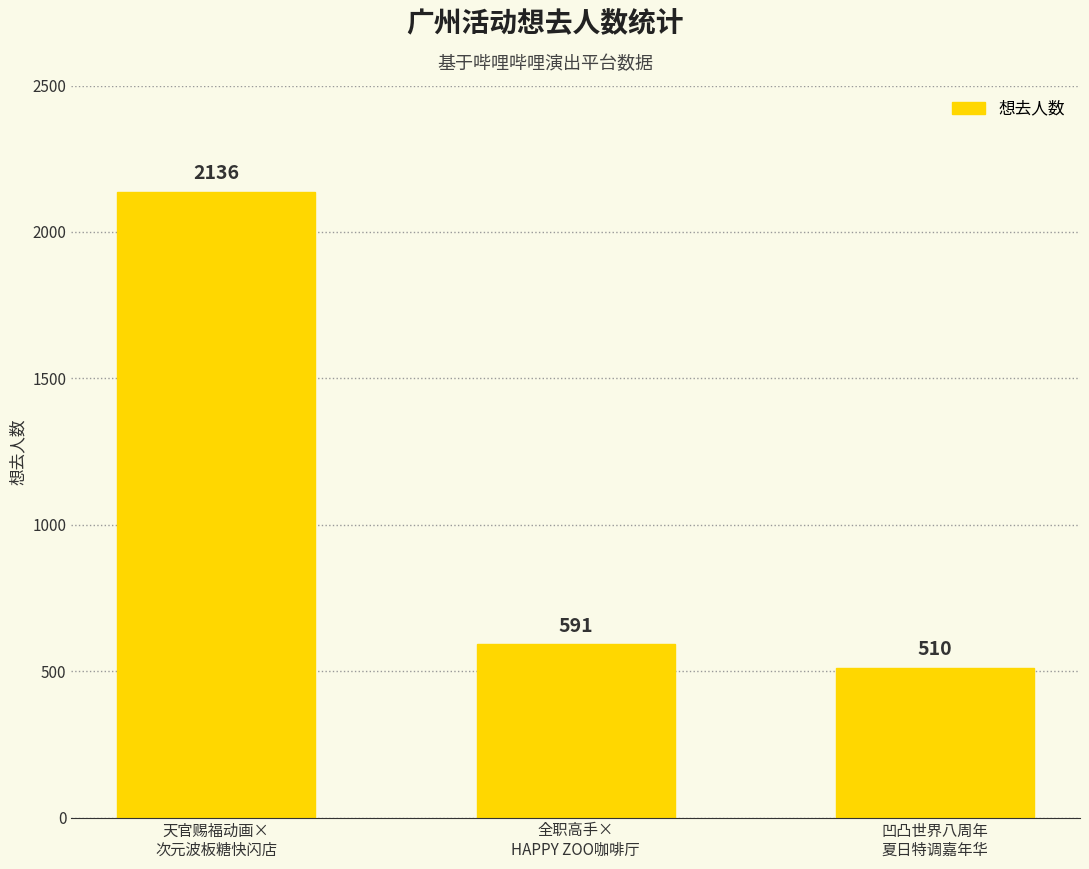

Reading left to right, what are all the values shown in this chart?

天官赐福动画×
次元波板糖快闪店=2136	全职高手×
HAPPY ZOO咖啡厅=591	凹凸世界八周年
夏日特调嘉年华=510